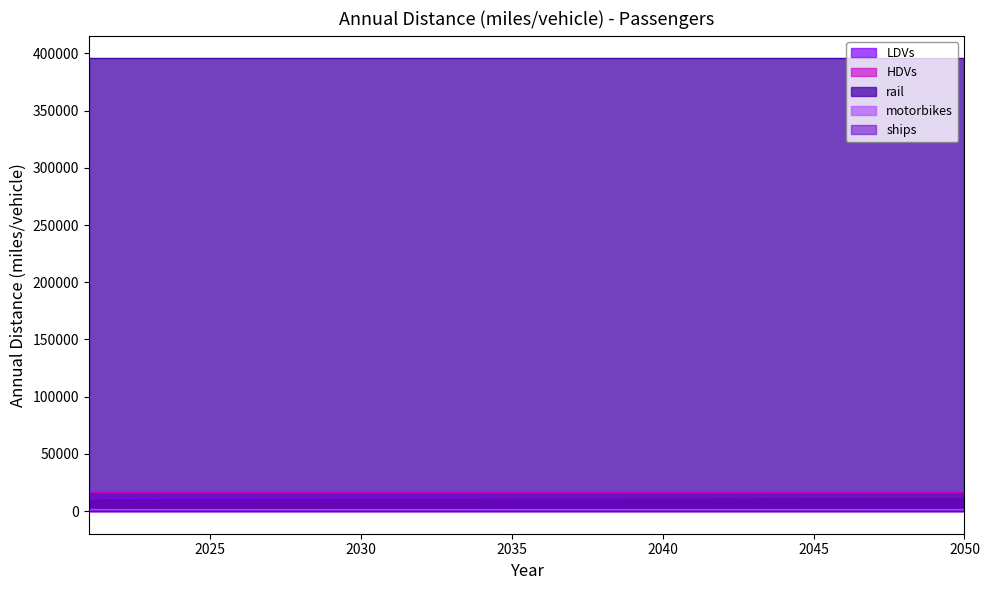

At which category is the sum across all series the highest?

2050